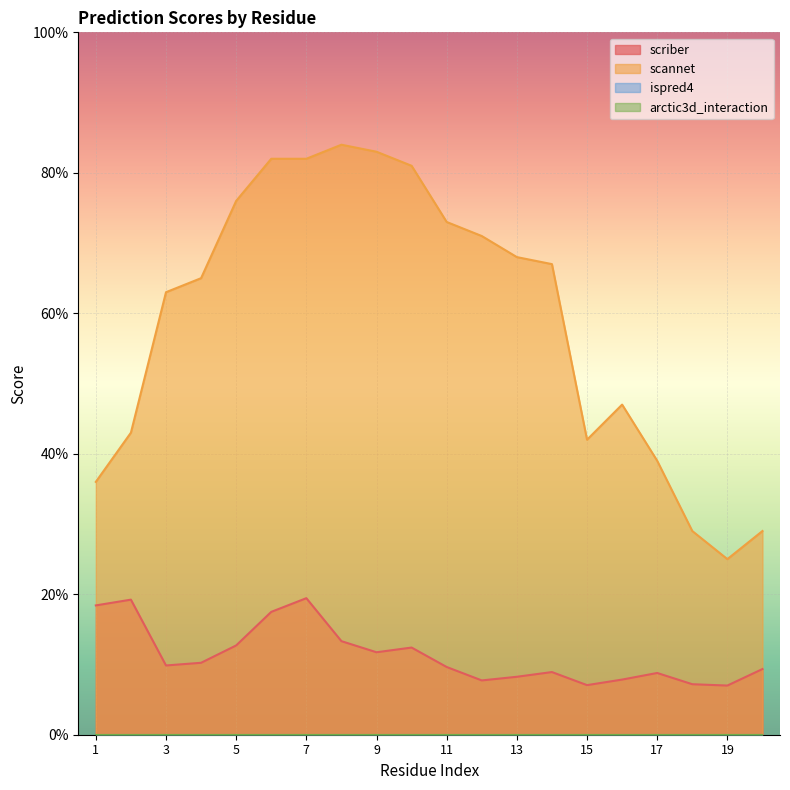

Rank the categories by scannet value from lowest to highest.

19, 18, 20, 1, 17, 15, 2, 16, 3, 4, 14, 13, 12, 11, 5, 10, 6, 7, 9, 8